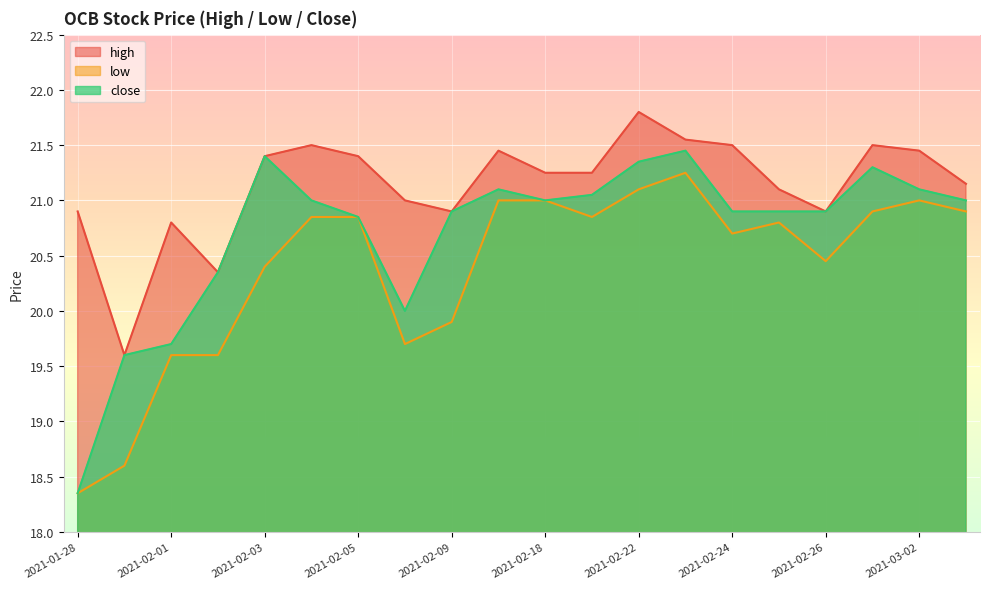

Between 2021-02-02 and 2021-02-22, which series saw the biggest shift?

low